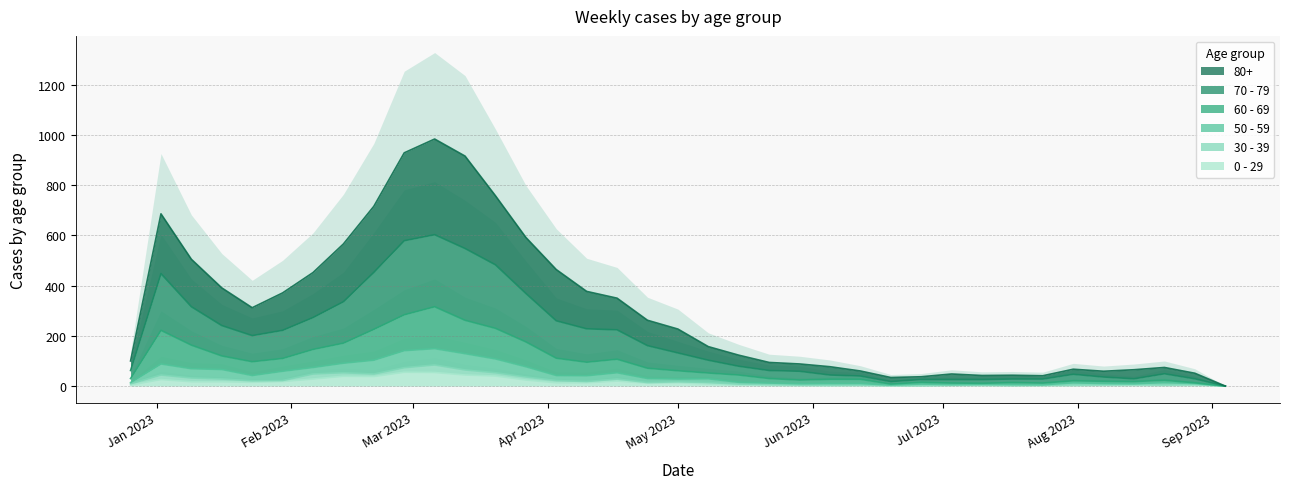

Which series changed the most between 2023-02-06 and 2023-04-24?

80+